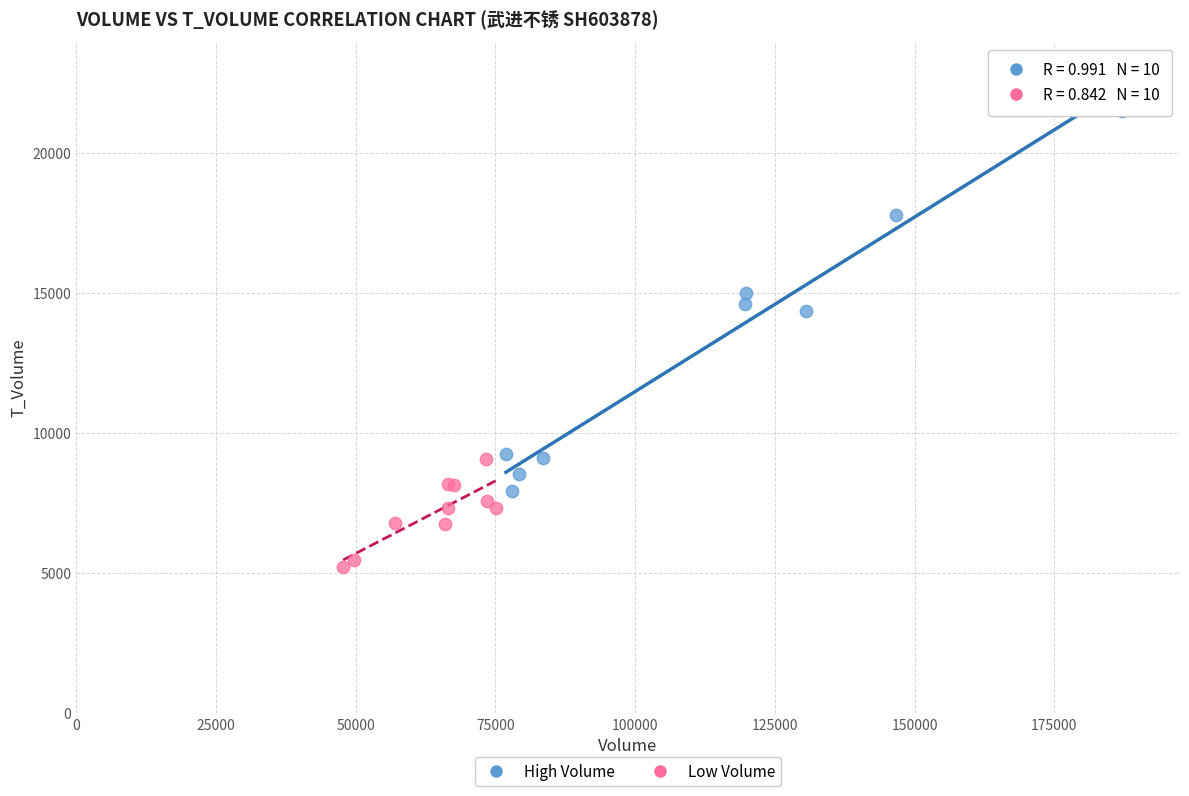

Which series reaches the maximum Y coordinate?

High Volume